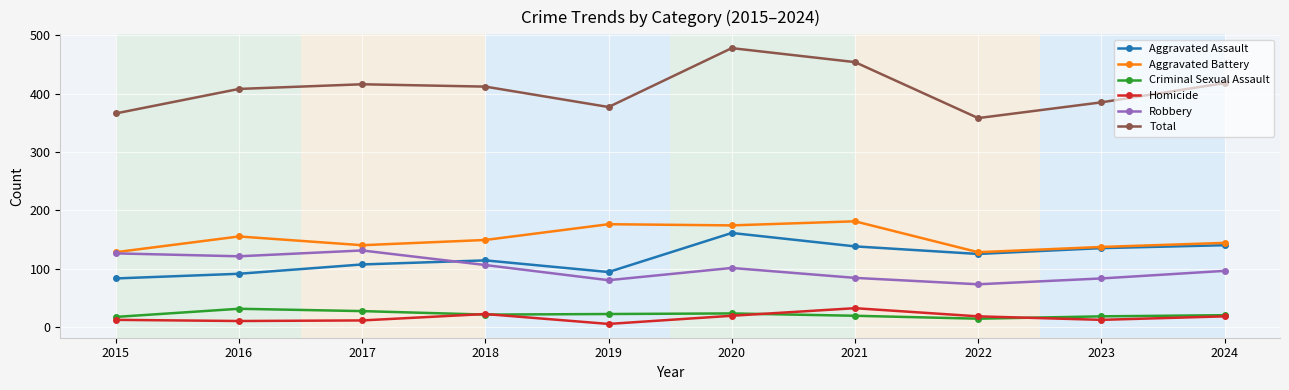

Which category has the highest value across all series?

2020